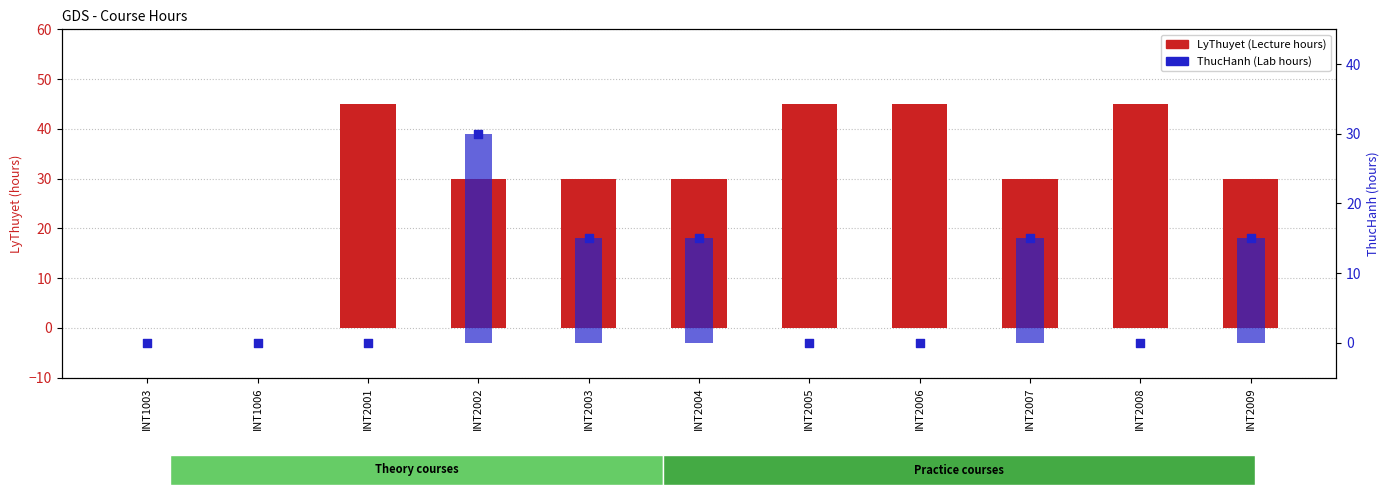

Which series reaches the maximum Y coordinate?

LyThuyet